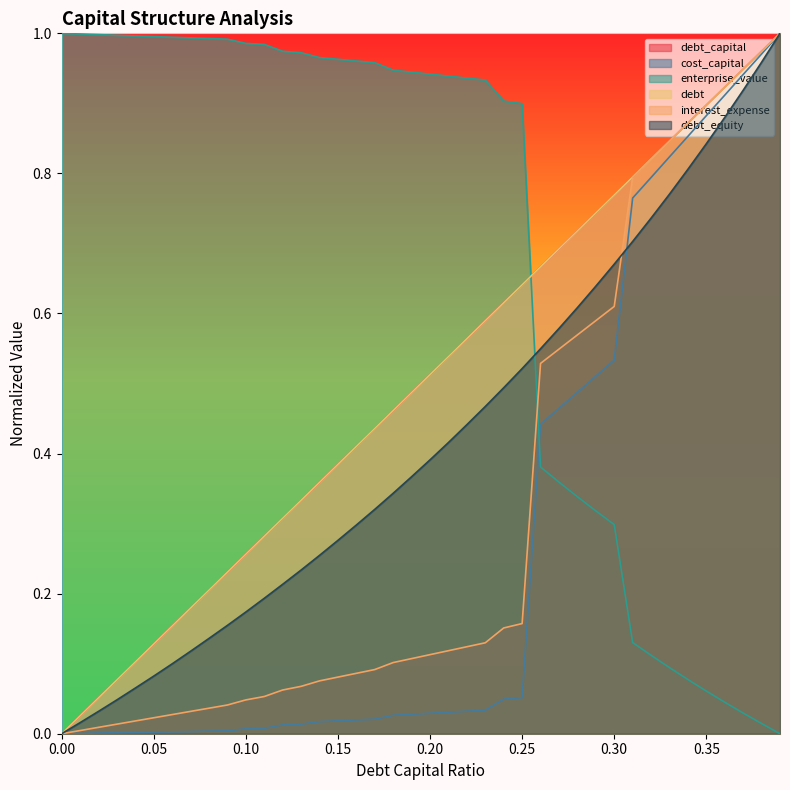

The value of interest_expense at 0.25 is 0.2. True or false?

True